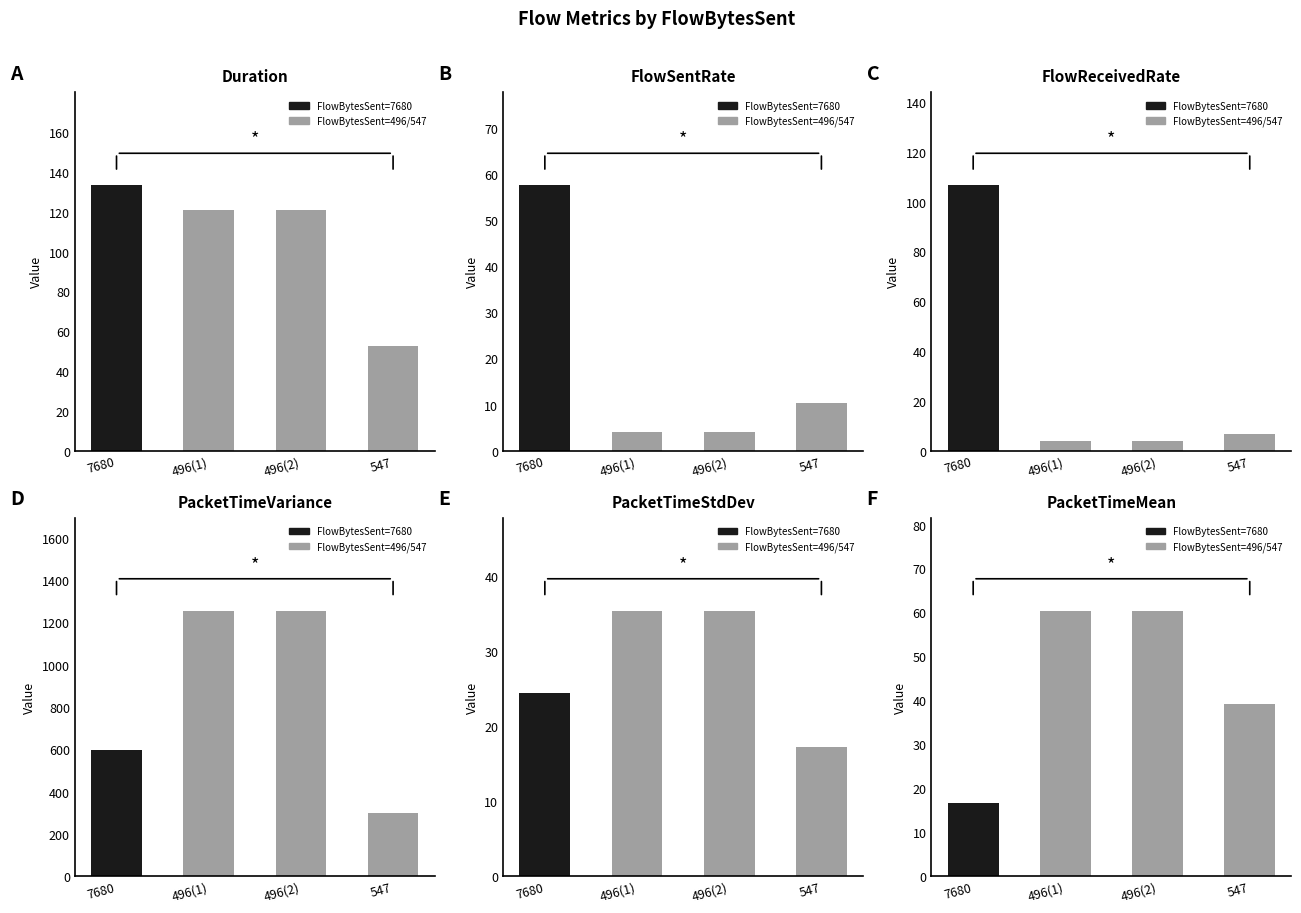

The value of Duration at 7680 is 48.0. True or false?

False